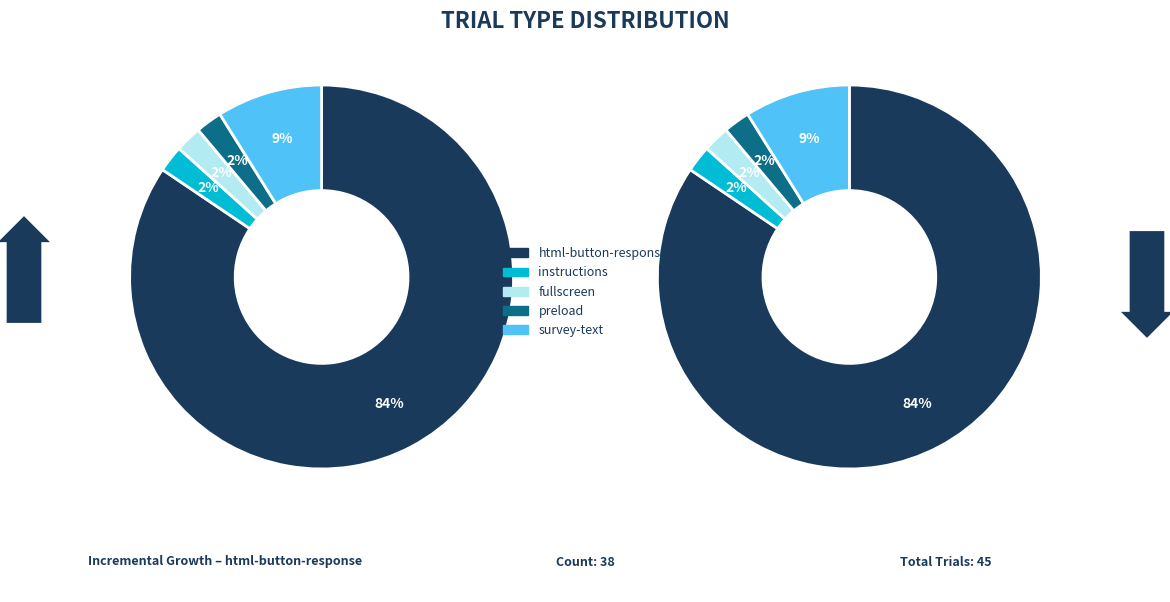

What is the largest slice in the pie chart?

html-button-response